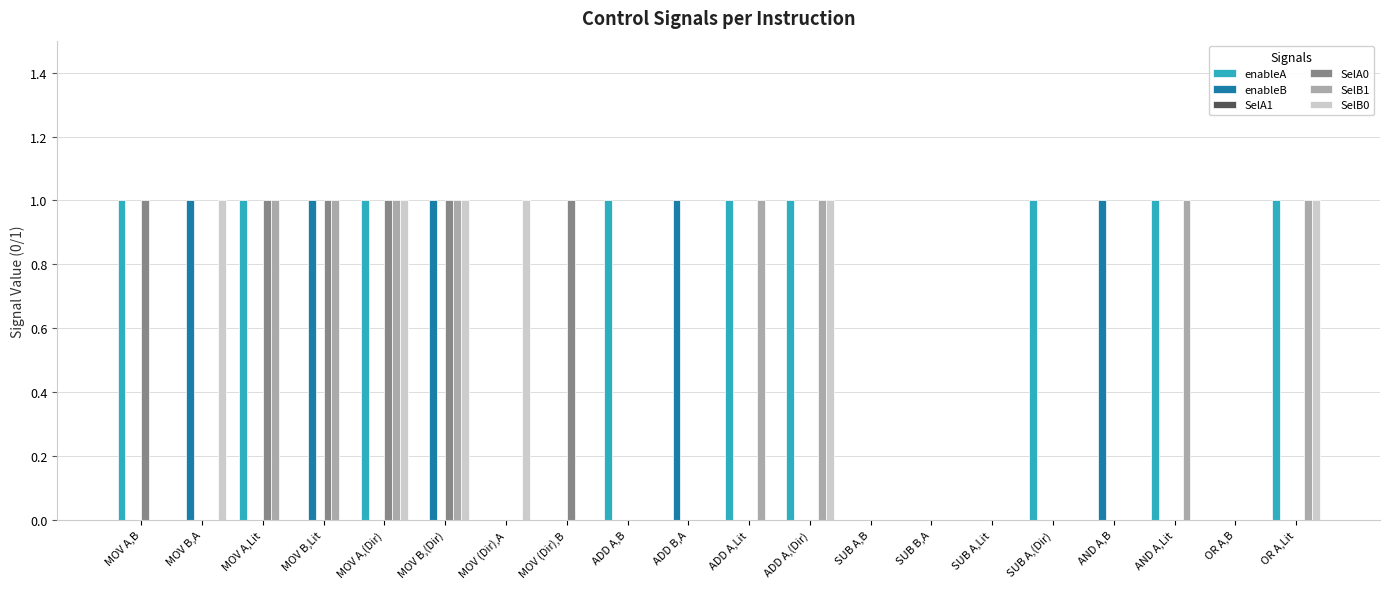

What is the sum of all enableA values?

9